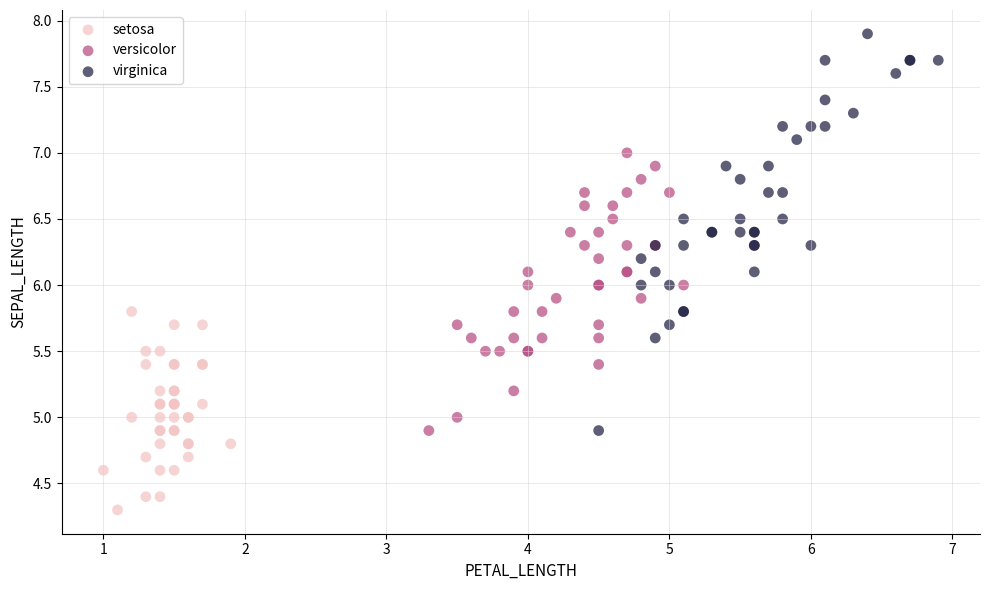

Which series reaches the minimum Y coordinate?

setosa